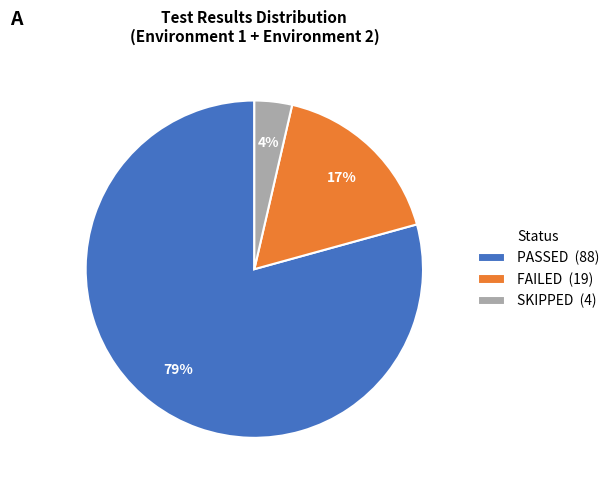

What is the smallest slice in the pie chart?

SKIPPED